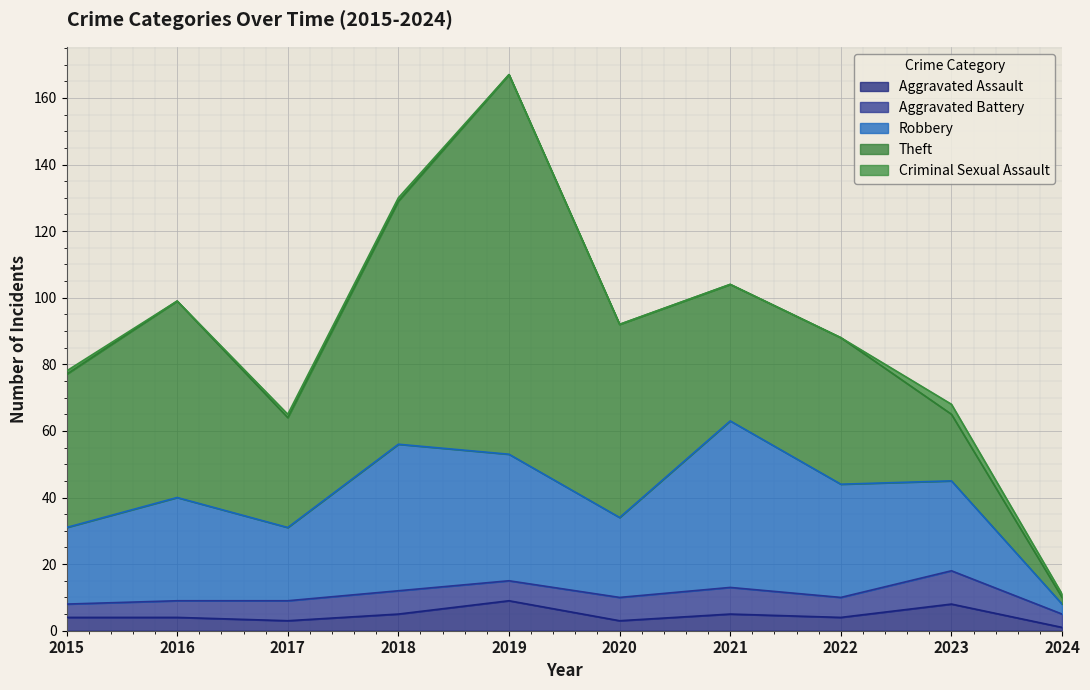

Is it true that Aggravated Assault equals 1 at 2021?

False